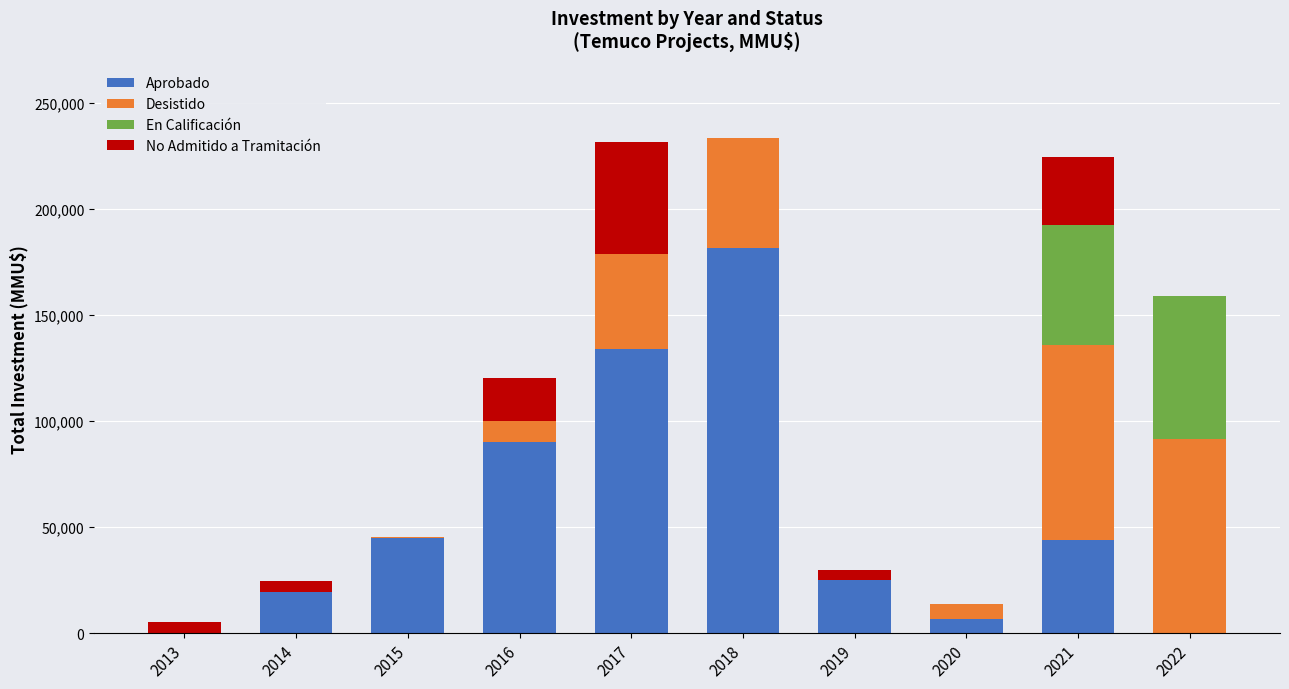

What is the maximum value for Aprobado?

181666